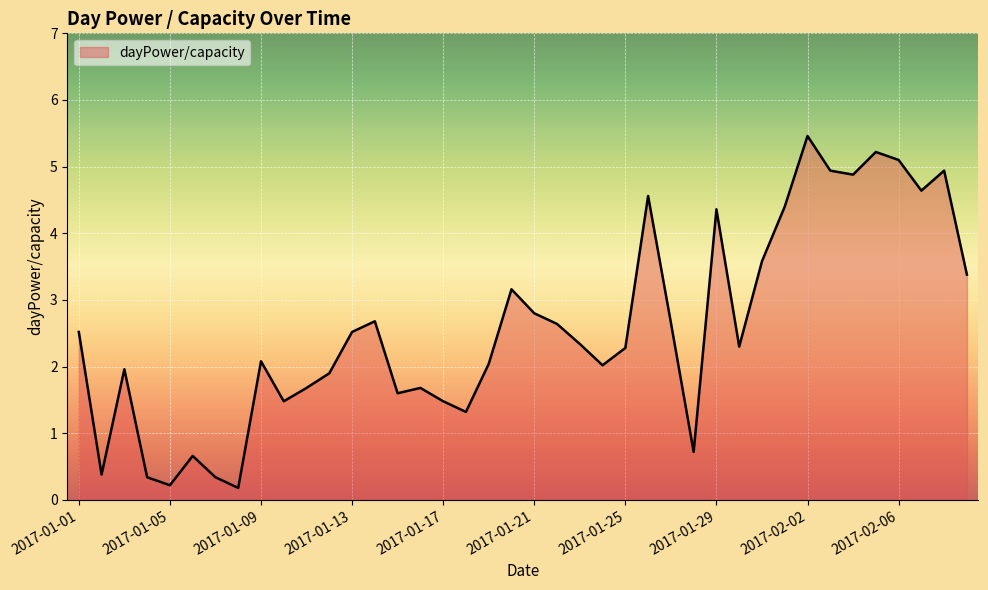

What is the average value?

2.6